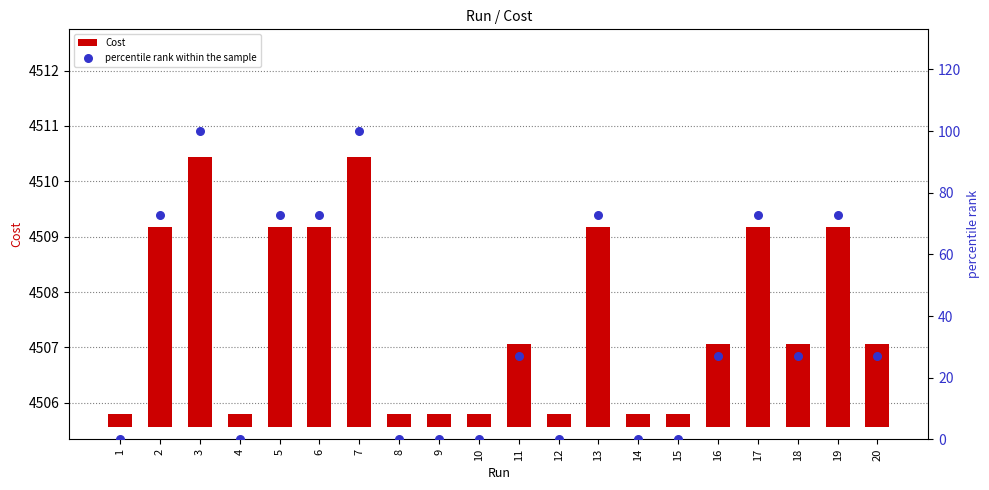

What are all the series names shown in the legend?

Cost, percentile rank within the sample